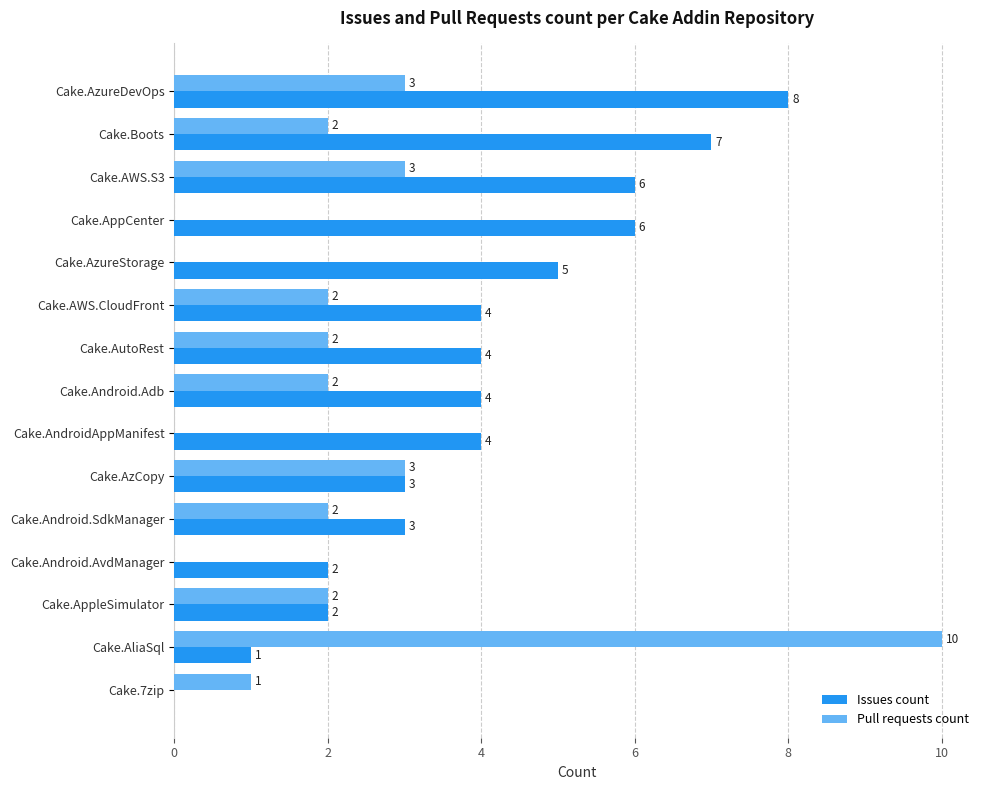

How many Issues count values are between 2 and 6?

11